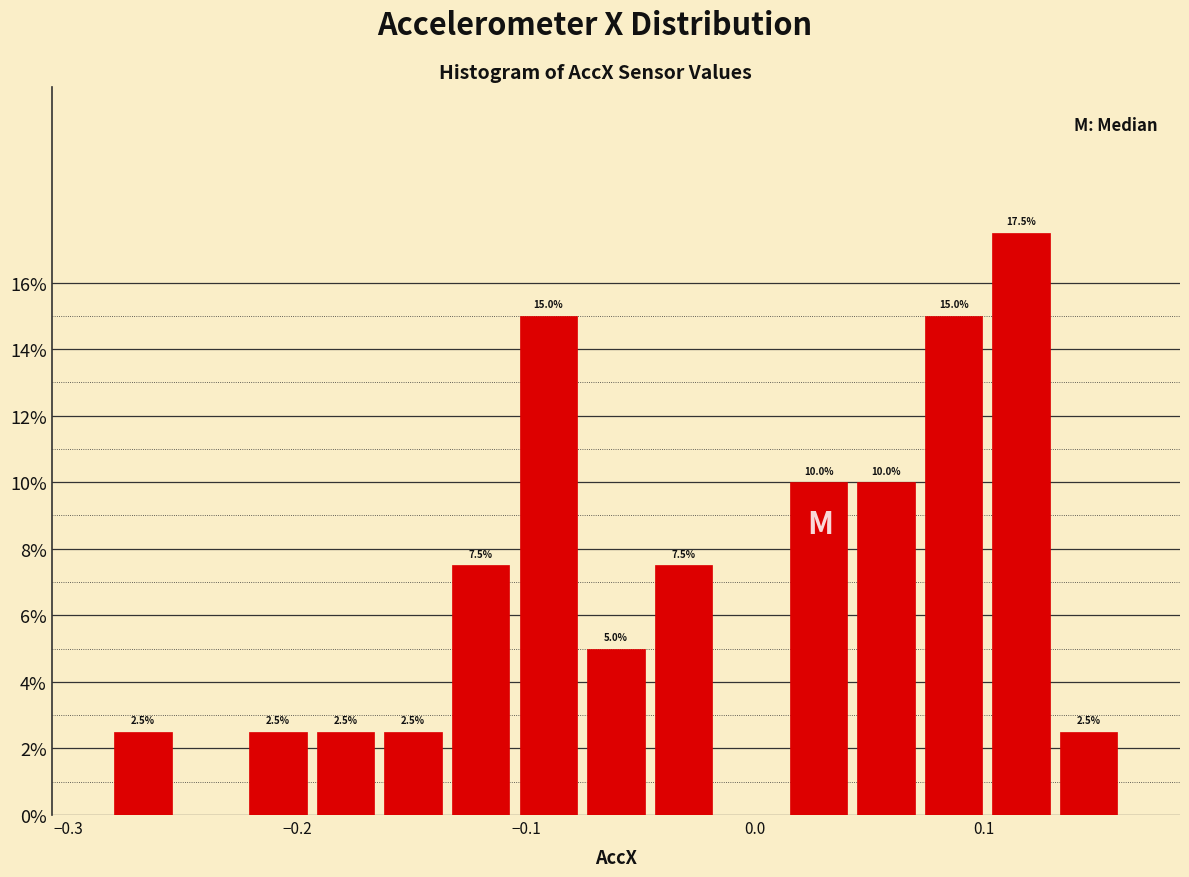

Around what value on the x-axis is the tallest bar? Give the approximate position of its centre, as read against the axis.

0.12